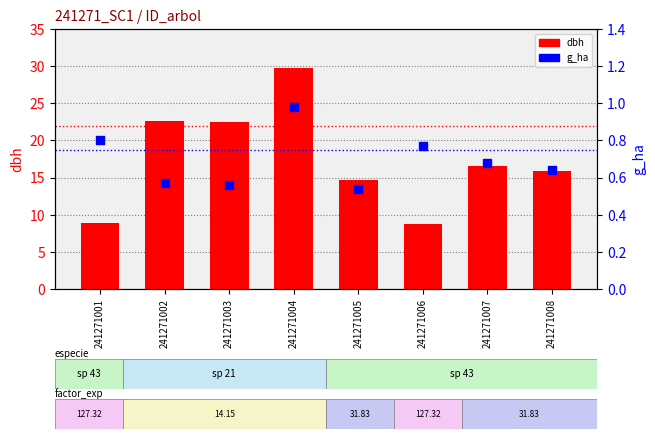

At which category is the sum across all series the highest?

241271004